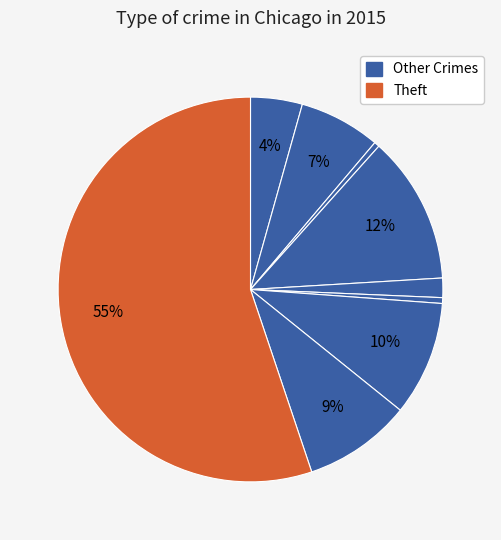

What is the majority slice?

Theft